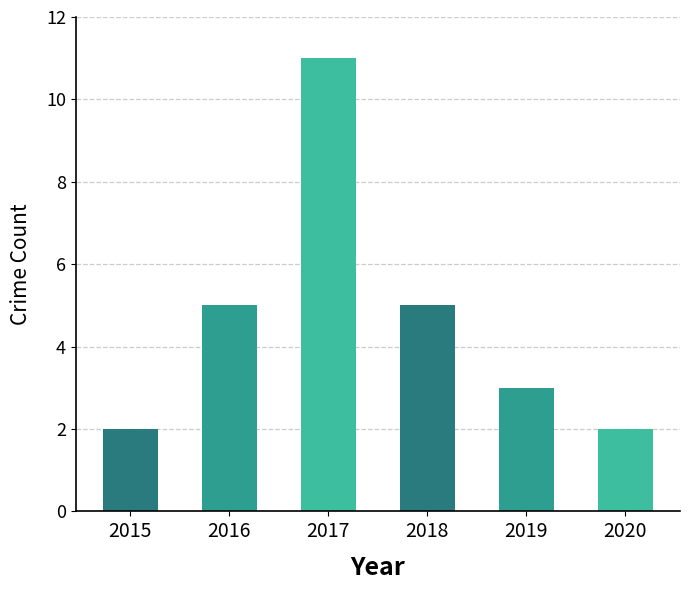

What is the average value?

5